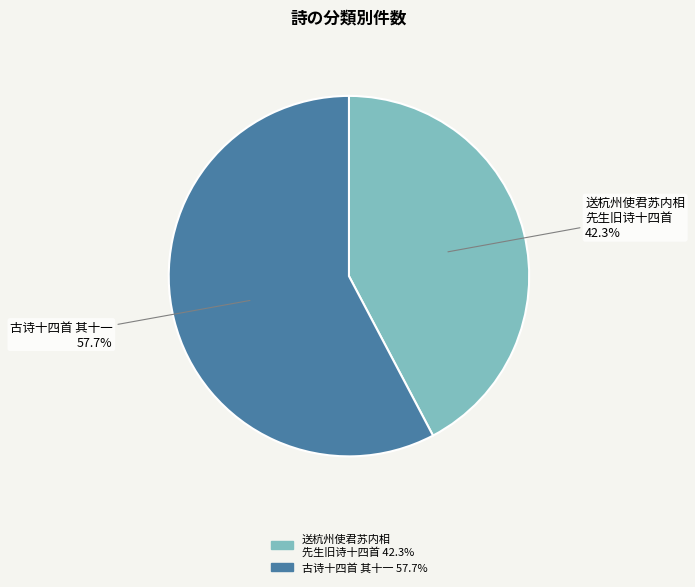

Is there a majority slice in this chart?

Yes